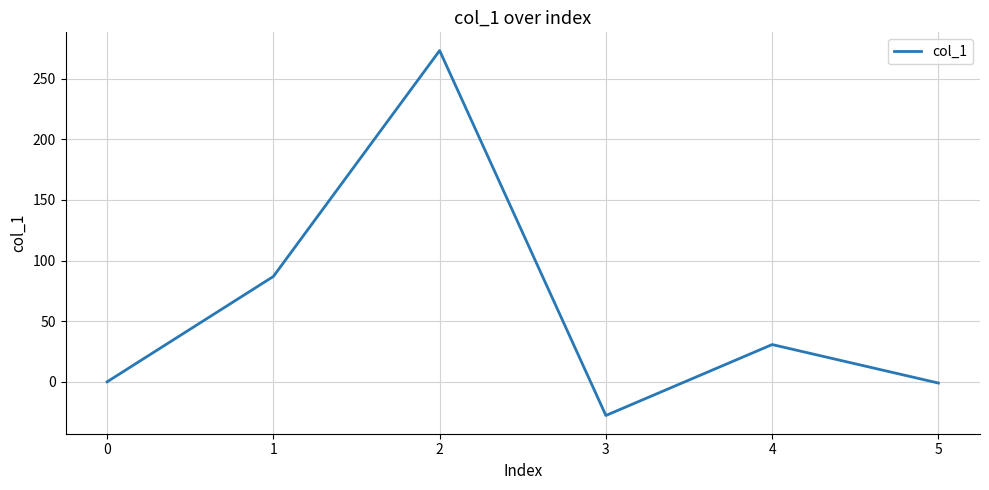

At which category does the data reach its first local valley?

3